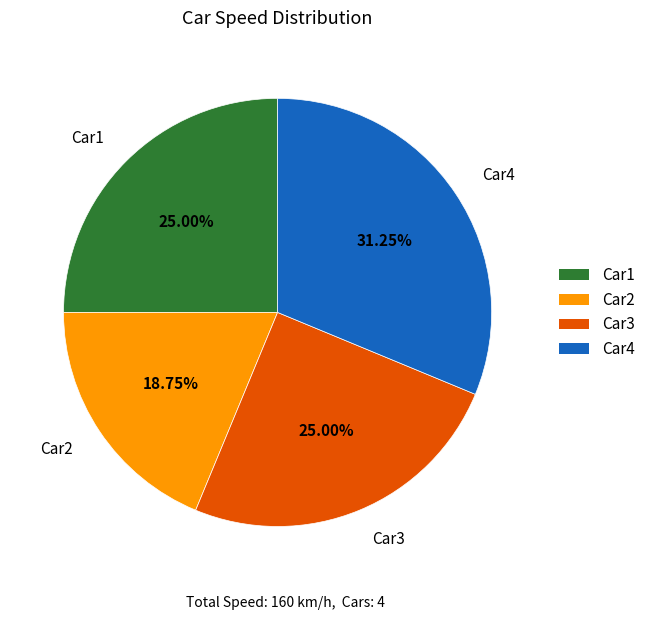

Which has a higher value, Car2 or Car1?

Car1